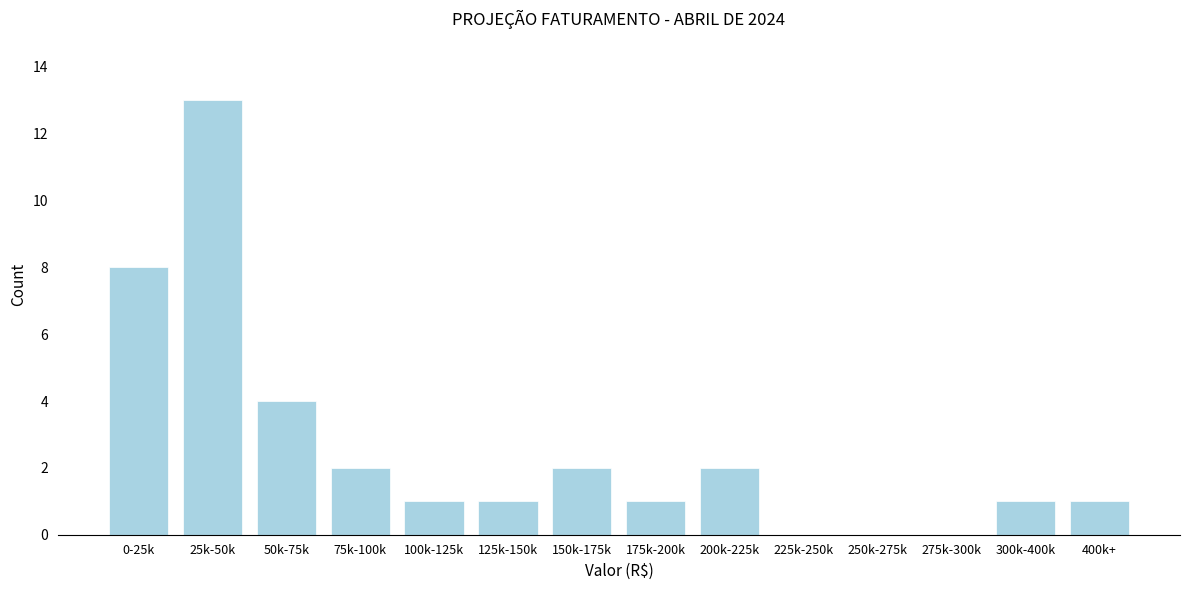

Reading left to right, extract all data points from this chart.

0-25k=8	25k-50k=13	50k-75k=4	75k-100k=2	100k-125k=1	125k-150k=1	150k-175k=2	175k-200k=1	200k-225k=2	225k-250k=0	250k-275k=0	275k-300k=0	300k-400k=1	400k+=1